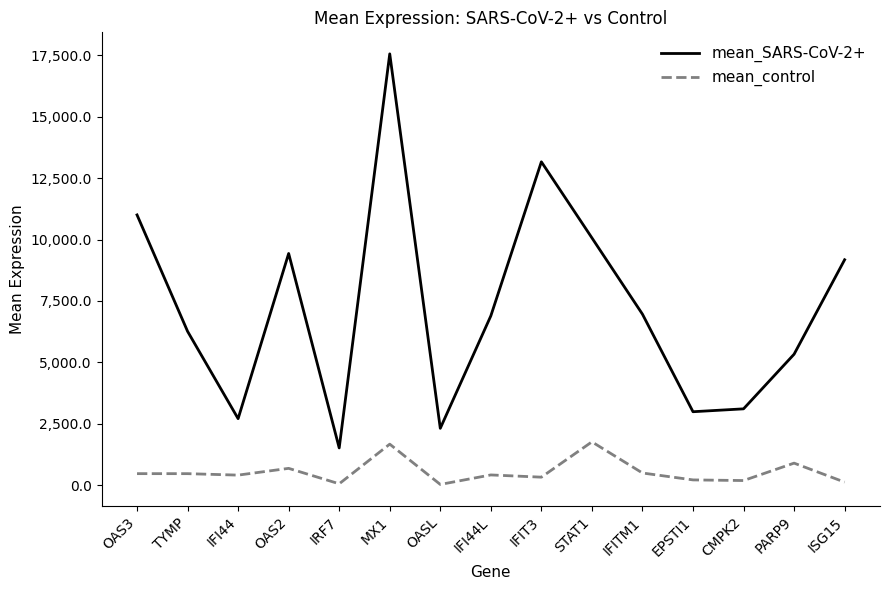

True or false: mean_control and mean_SARS-CoV-2+ intersect in this chart.

False